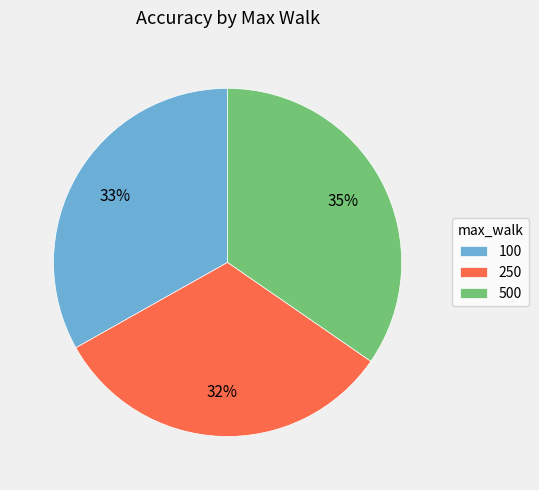

Which slice is the largest?

500